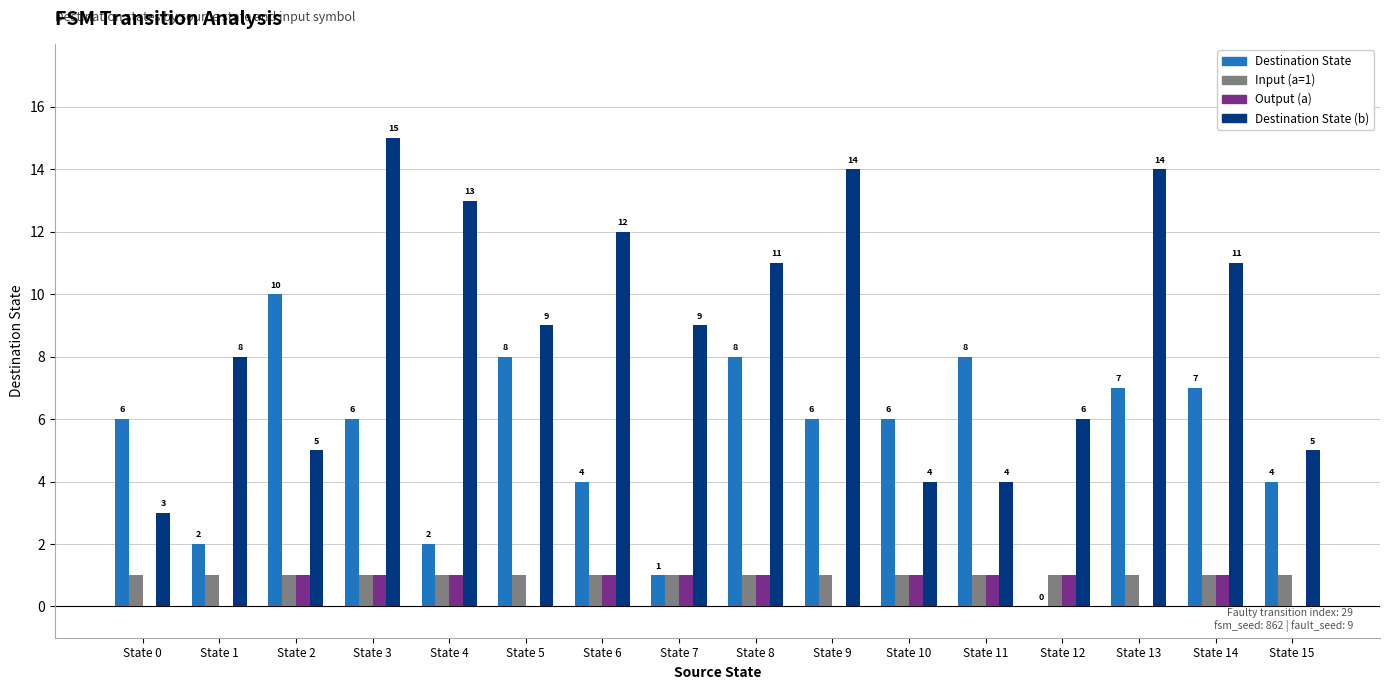

Is the value of Destination State (b) at State 13 greater than the value of Destination State at State 8?

Yes